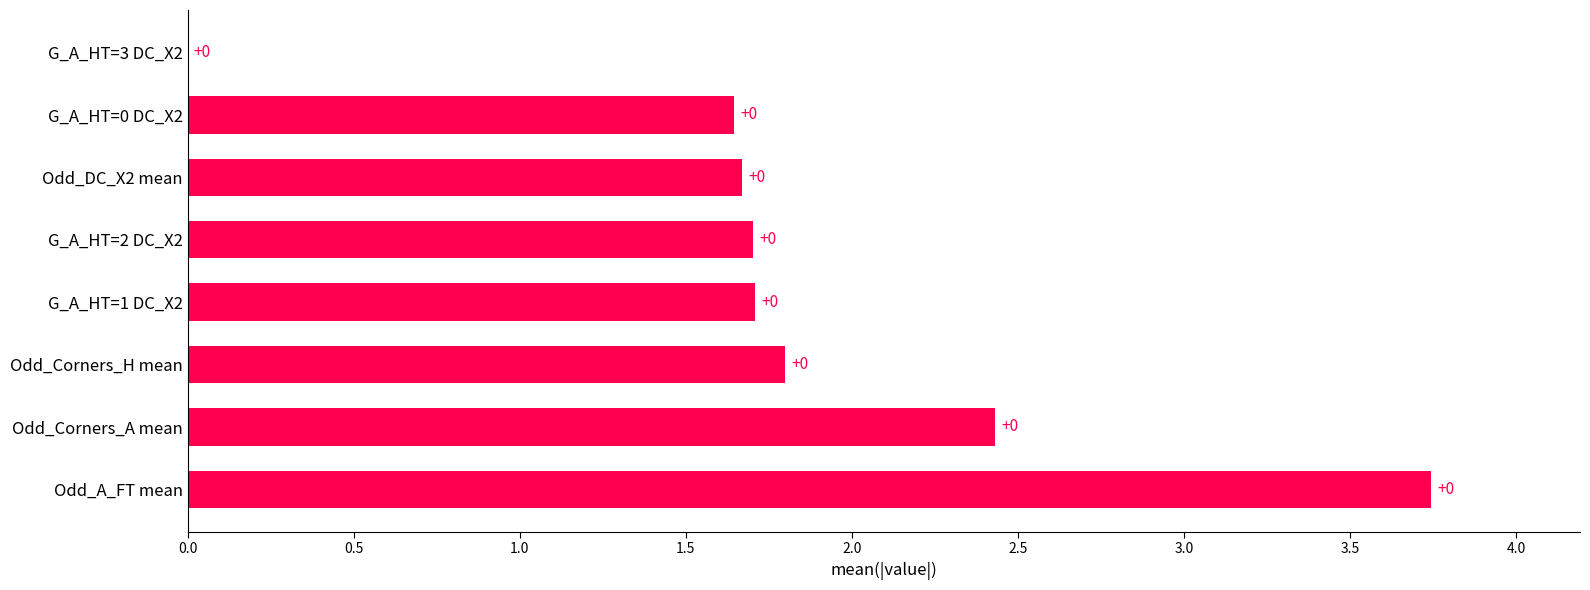

What is the sum of all values?

14.7